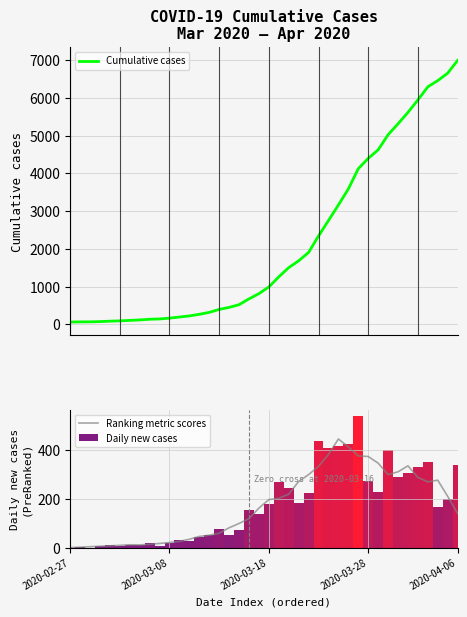

What is the difference between the maximum and minimum values in the Cumulative cases series?

6931